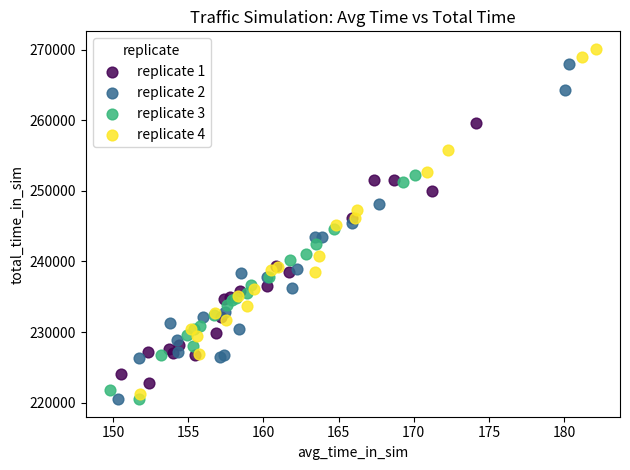

Which series contains the highest Y value?

replicate 4